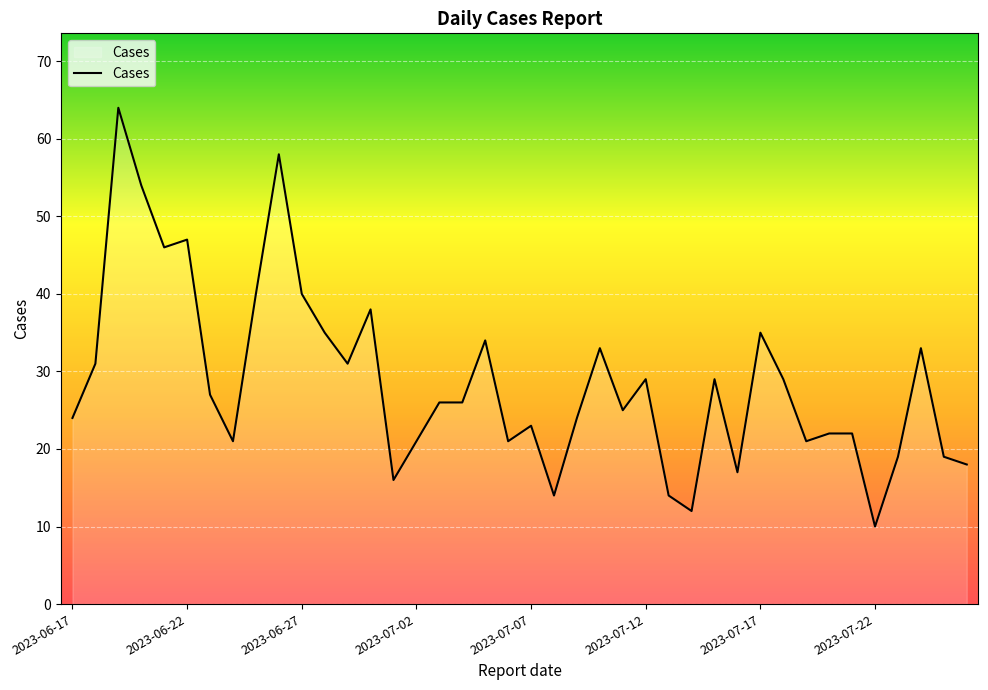

What is the maximum value shown in the chart?

64